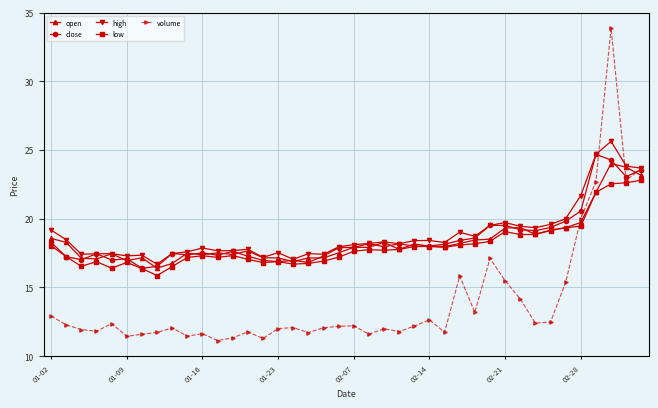

Is the value of high at 33 greater than the value of open at 19?

Yes